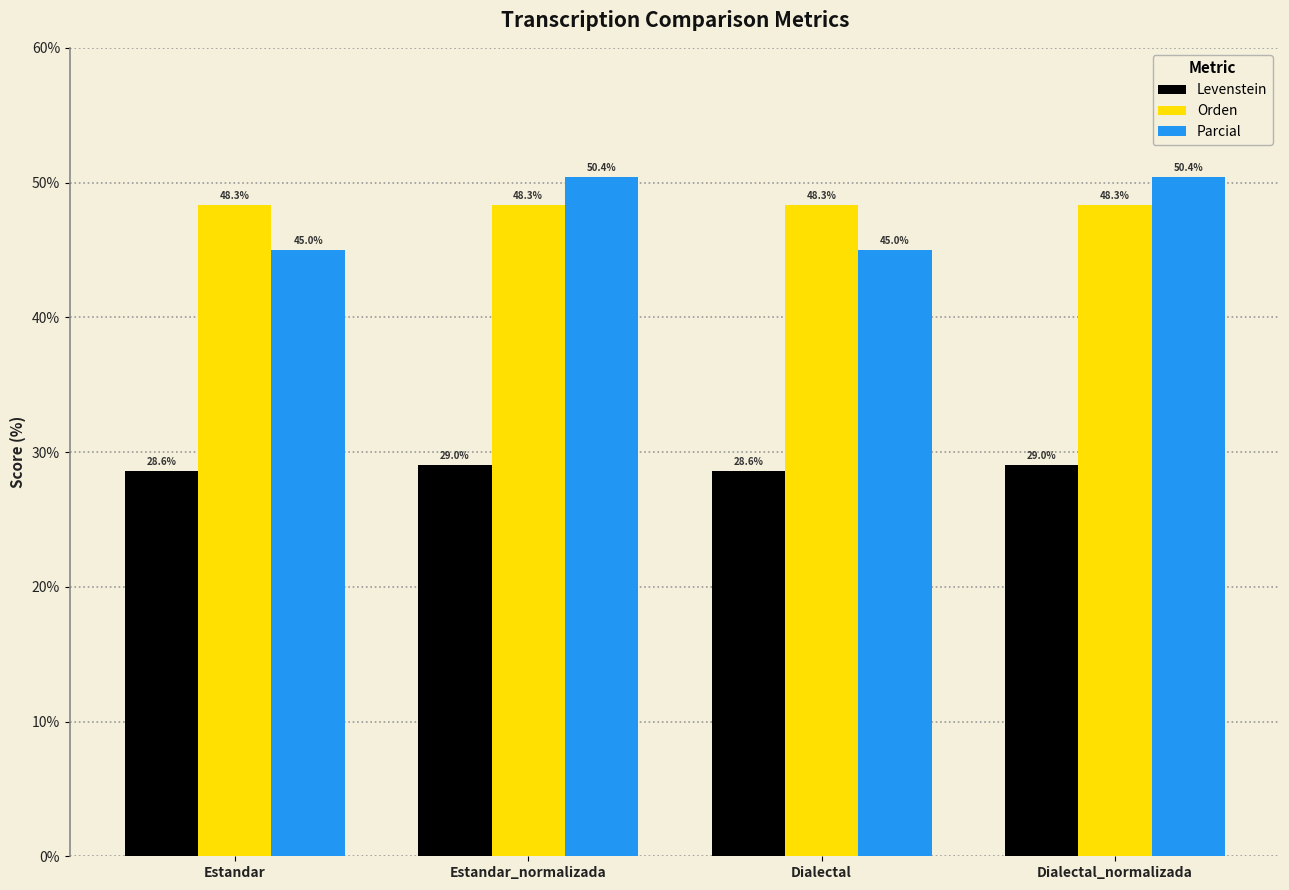

At Dialectal_normalizada, list the series in order from smallest to largest.

Levenstein, Orden, Parcial